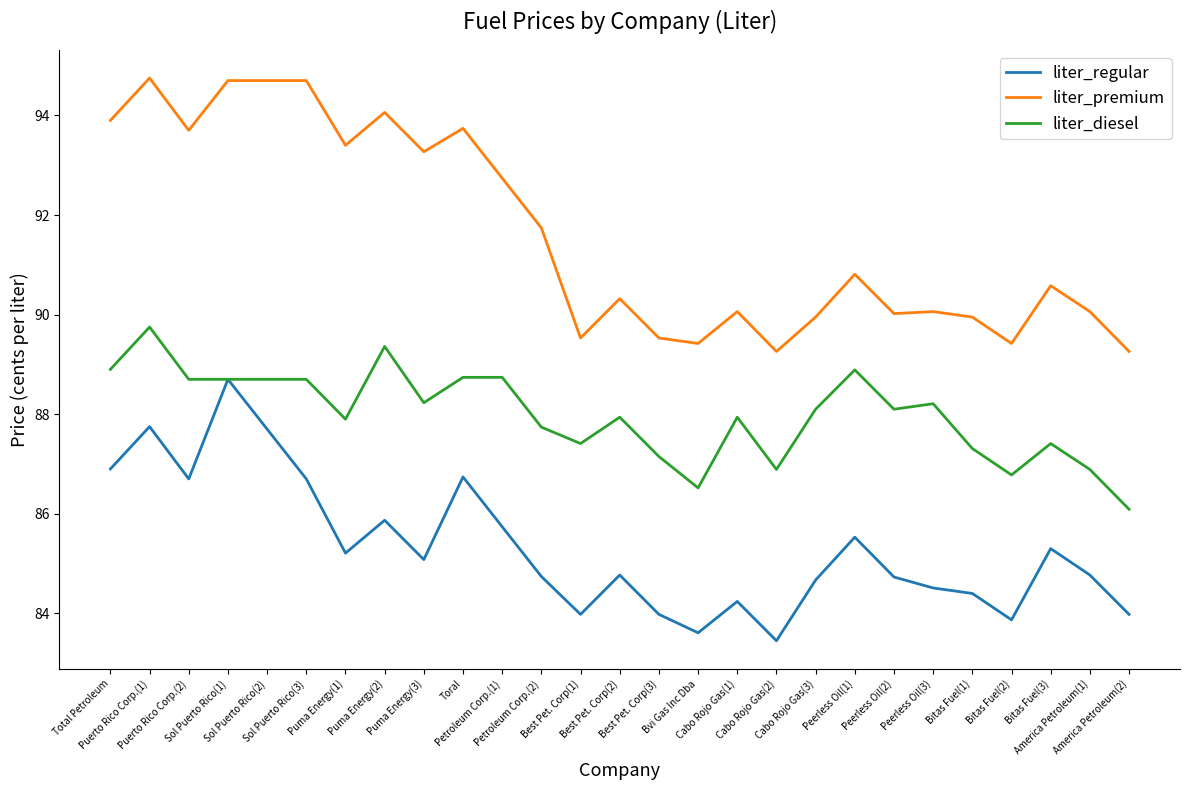

What is the minimum value shown in the chart?

83.5